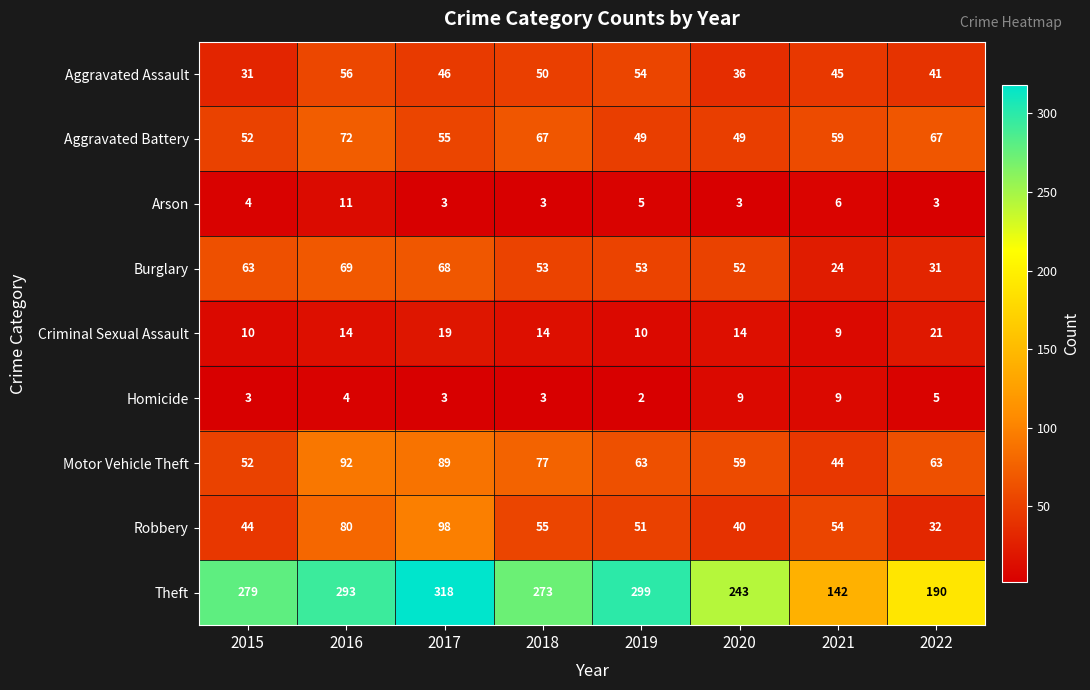

How many data points does each series have?

8